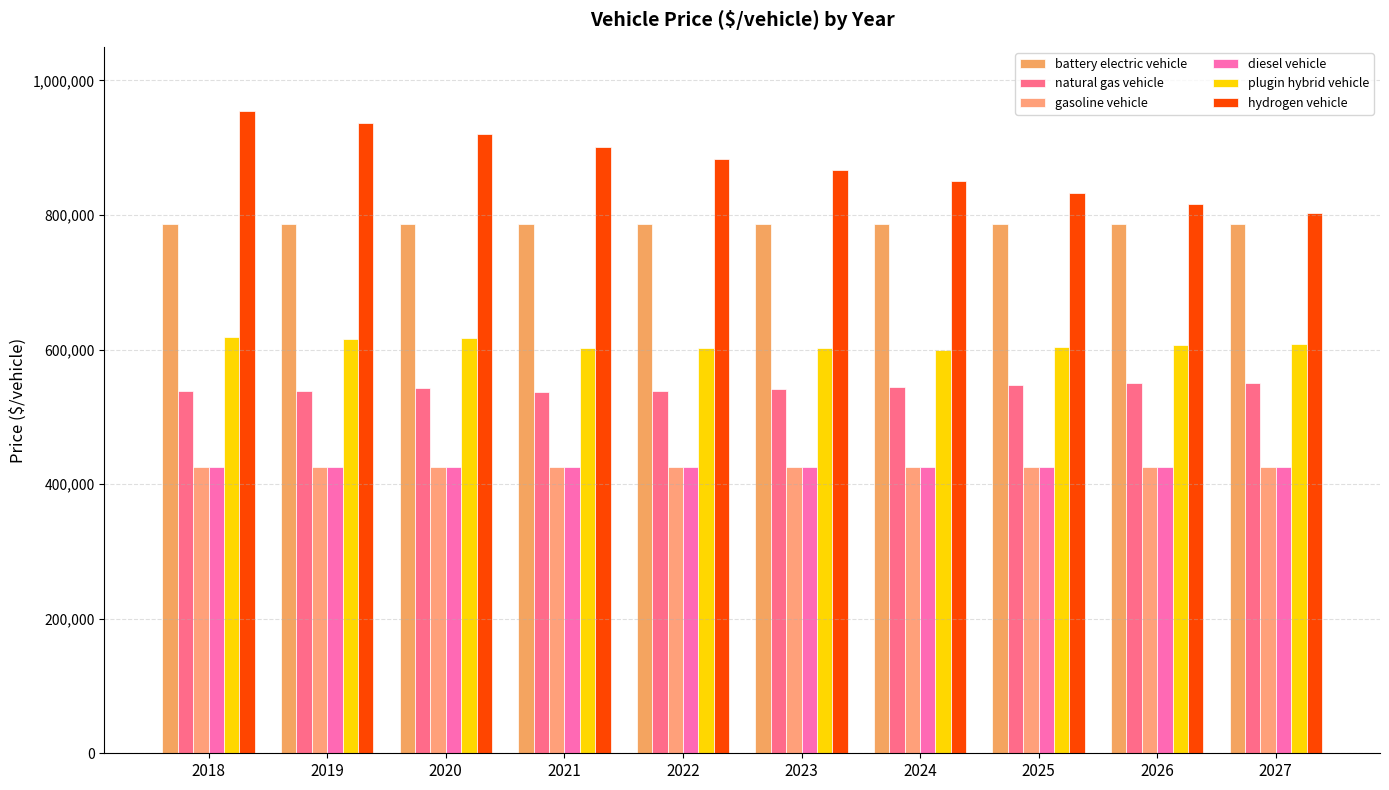

How many groups of bars are there?

10